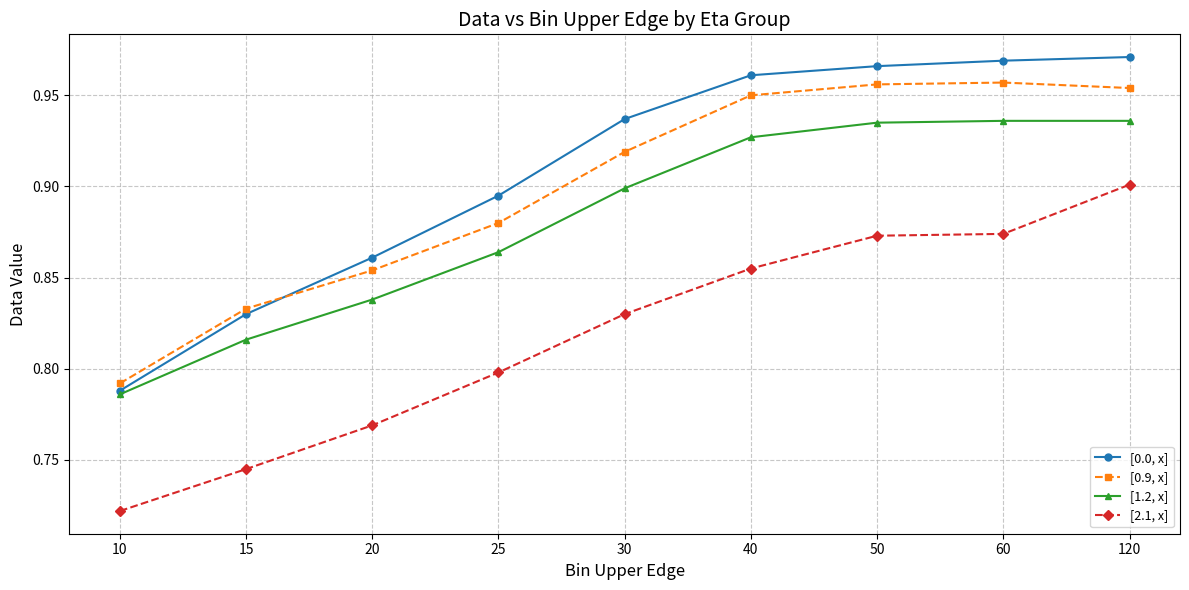

How many lines are shown in the chart?

4